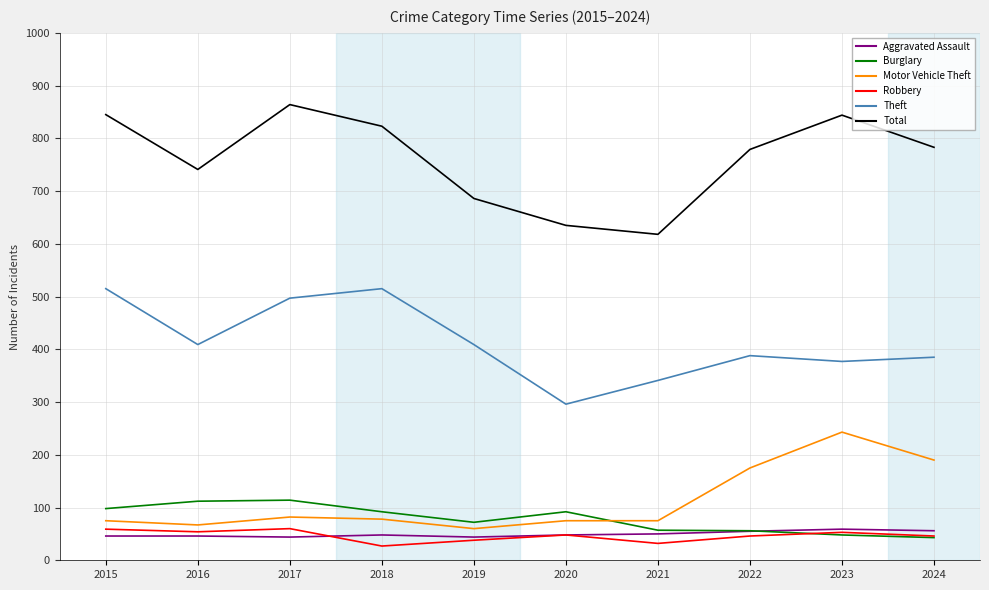

Which series changed the most between 2017 and 2020?

Total